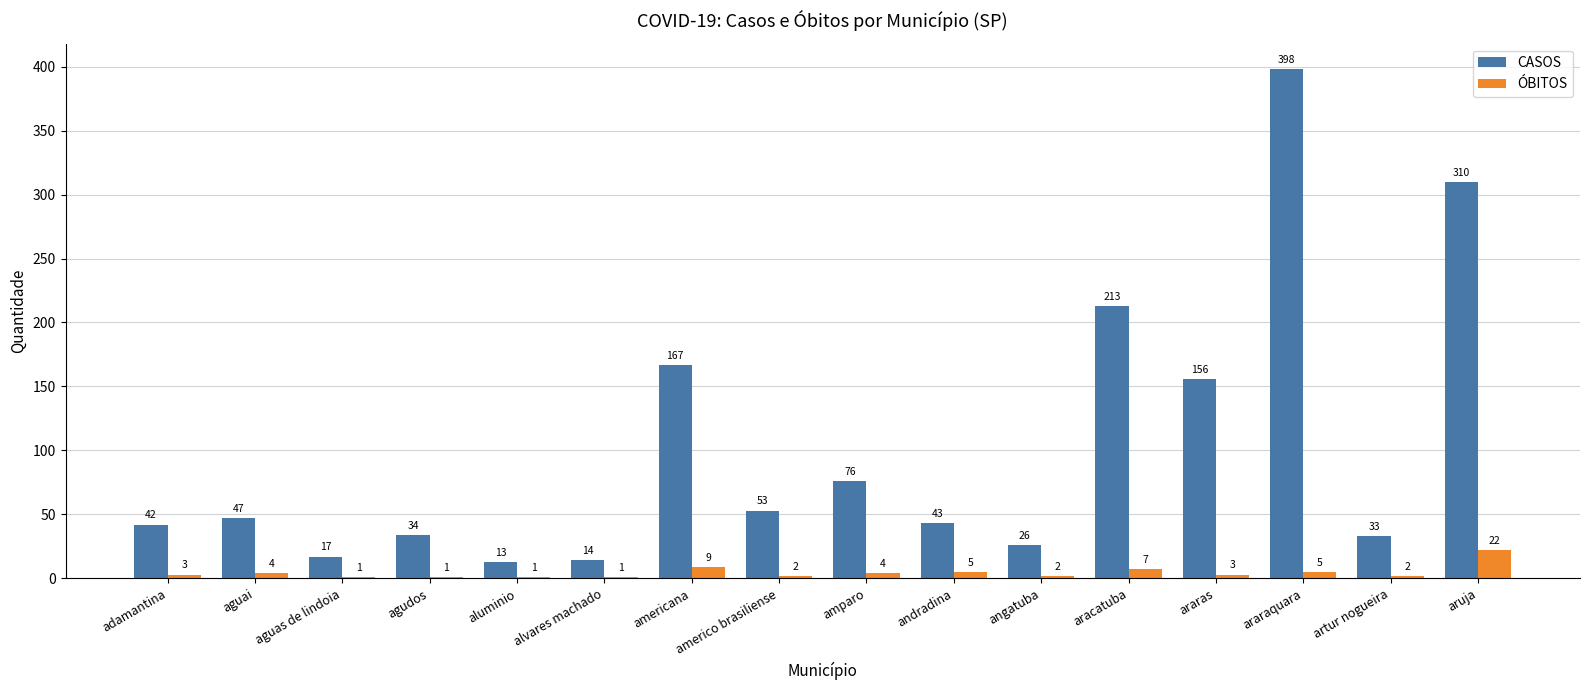

What is the sum of all ÓBITOS values?

72